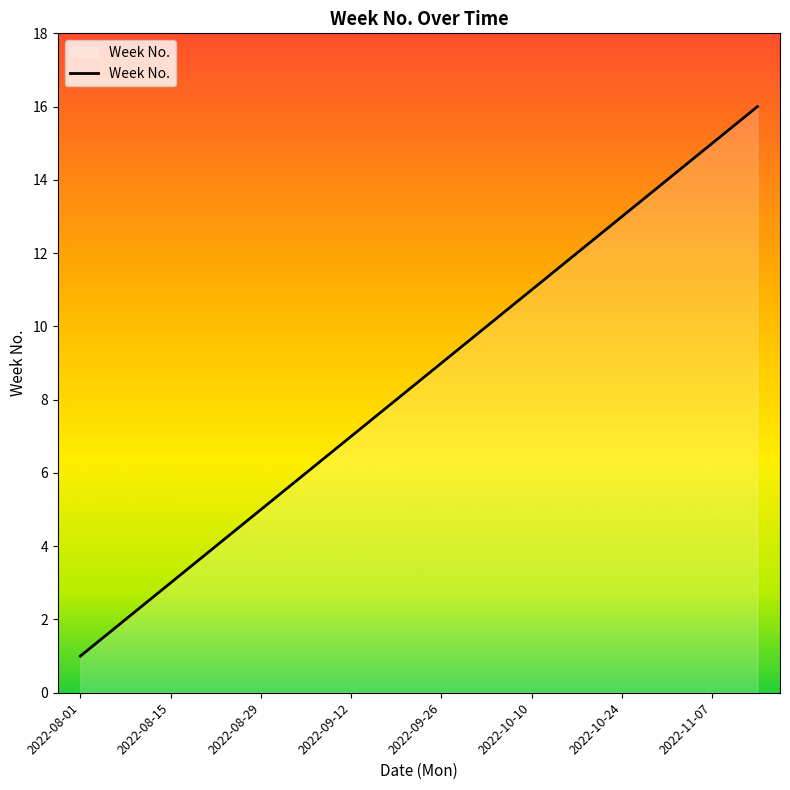

What is the maximum value shown in the chart?

16